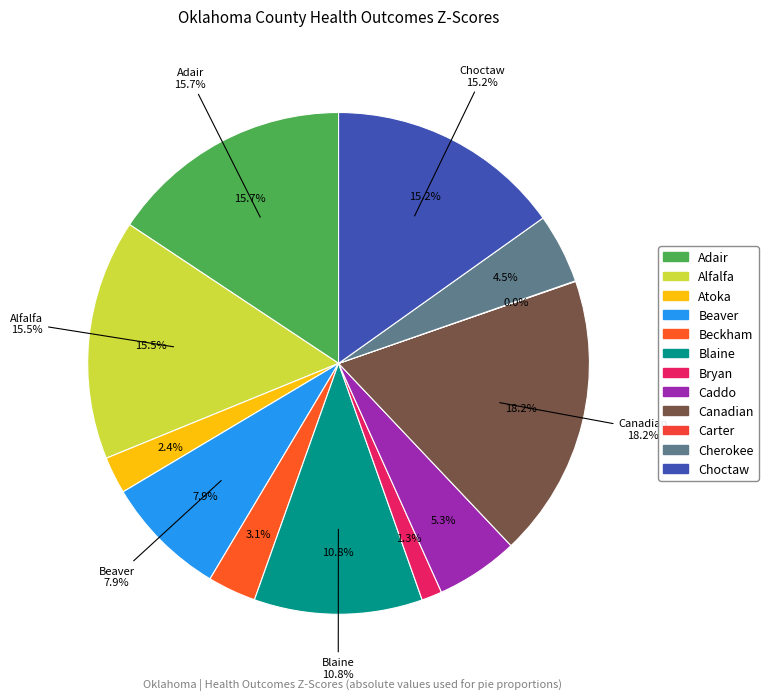

Combined, do Caddo and Beckham account for over 50%?

Yes